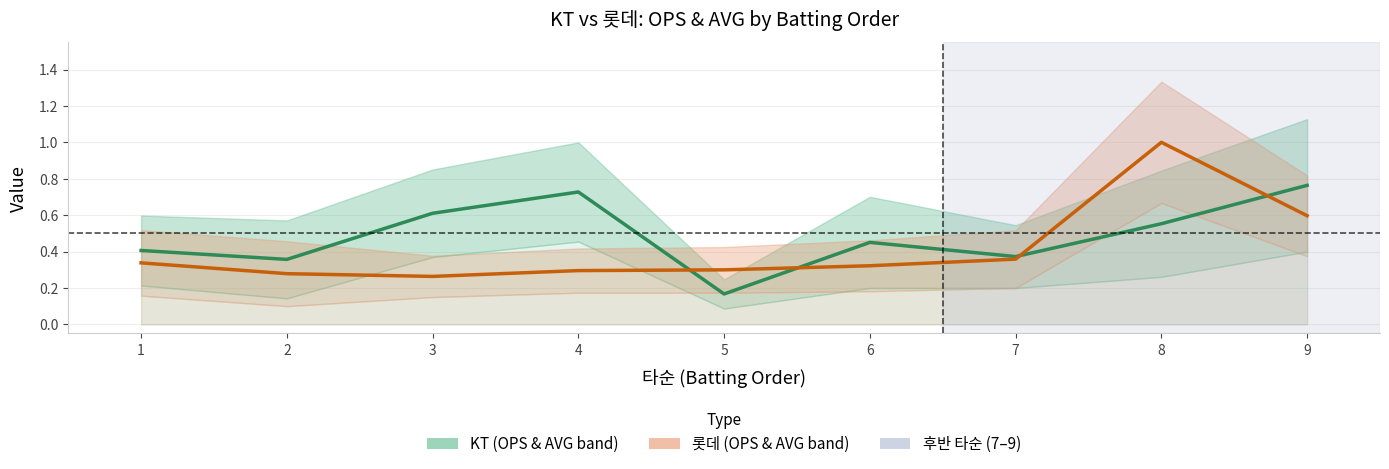

Which series ends up on top after the final intersection of 롯데 mid and KT mid?

KT mid